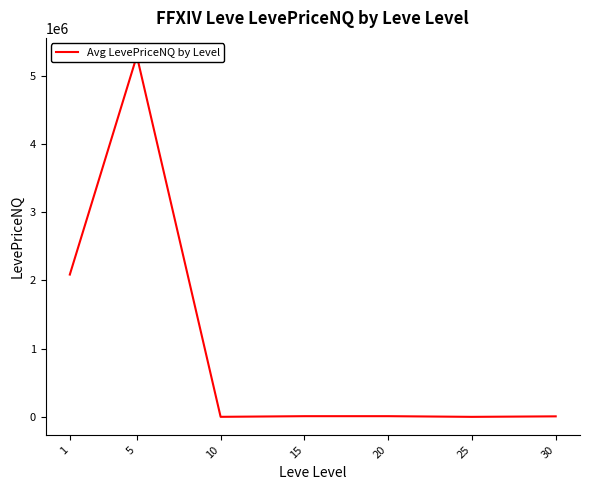

Which category has the lowest value across all series?

25